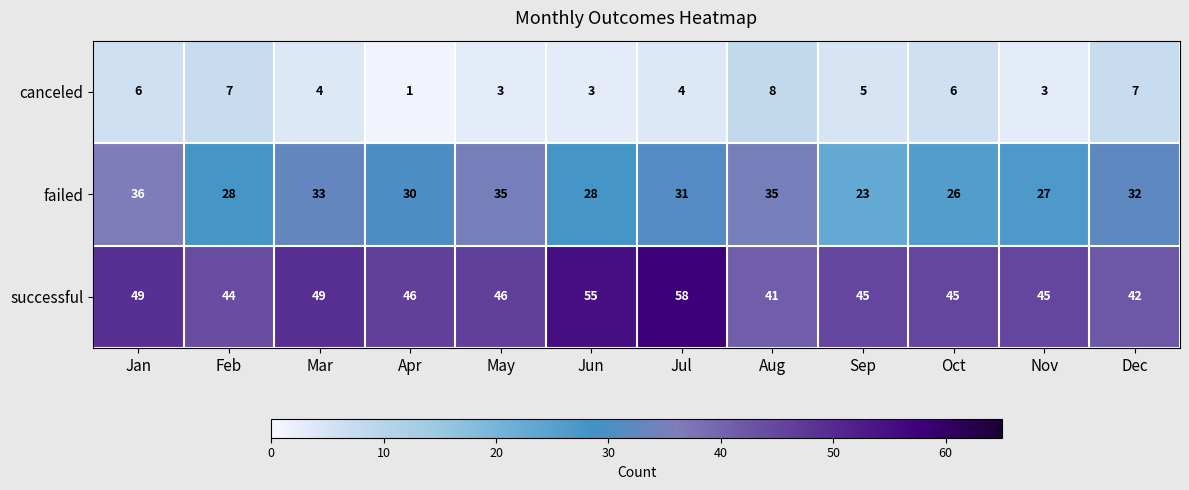

True or false: successful has a value of 45 at Oct.

True